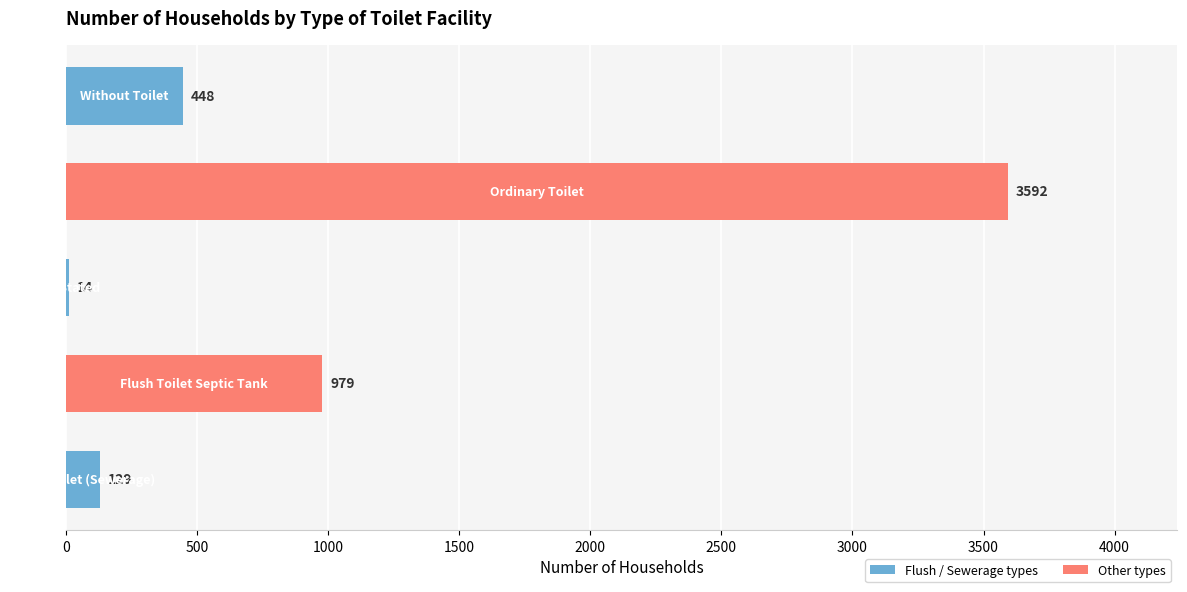

What is the sum of all values?

5162